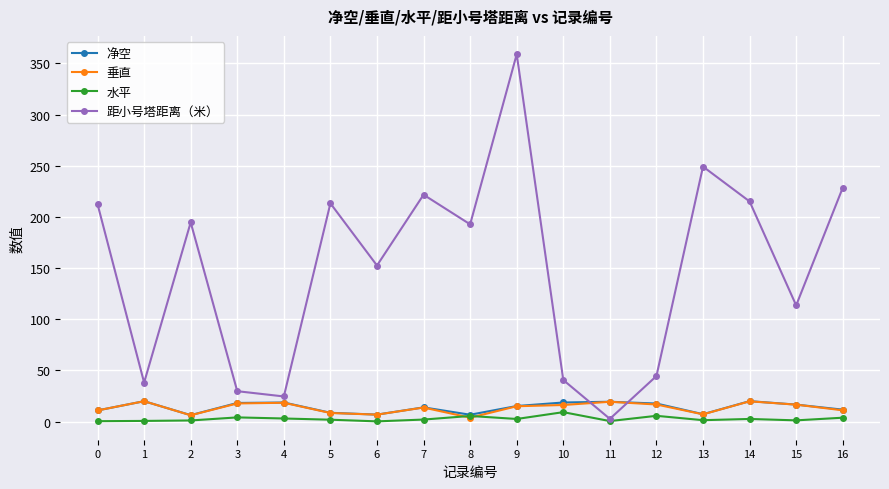

At which category does the chart reach its peak across all series?

9